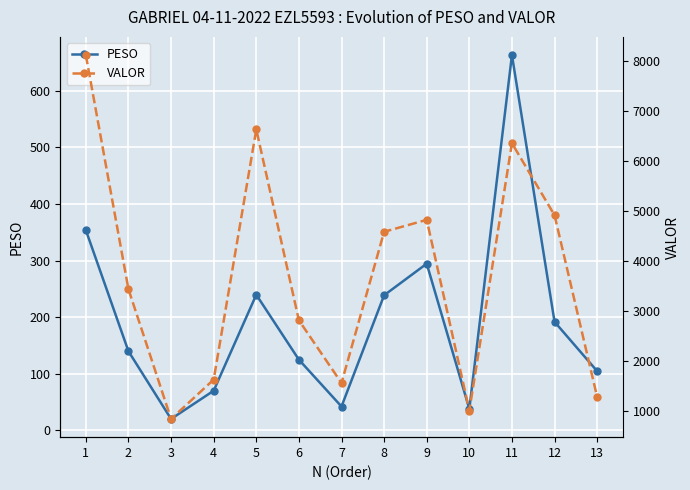

At which label does PESO reach its minimum?

3